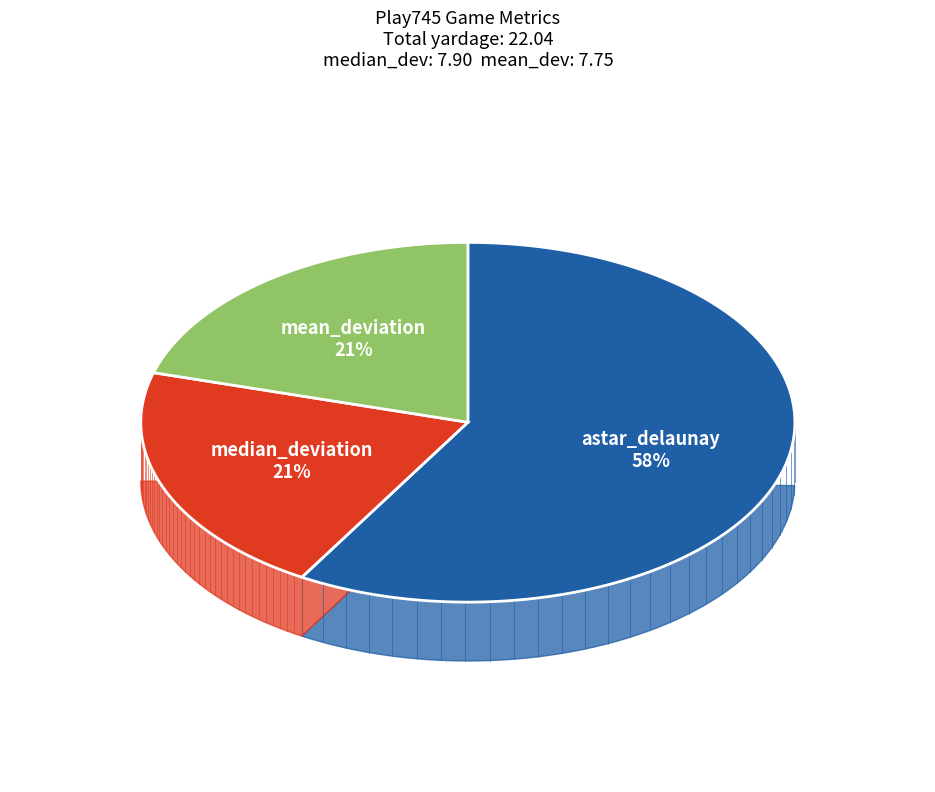

Which slice is the smallest?

mean_deviation